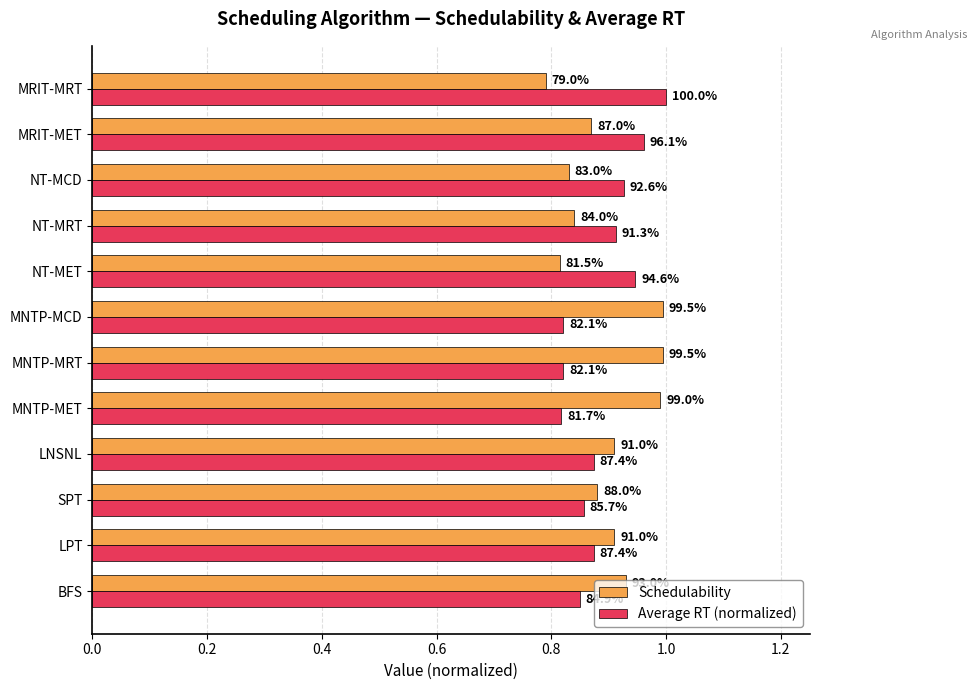

What are all the series names shown in the legend?

Schedulability, Average RT (normalized)